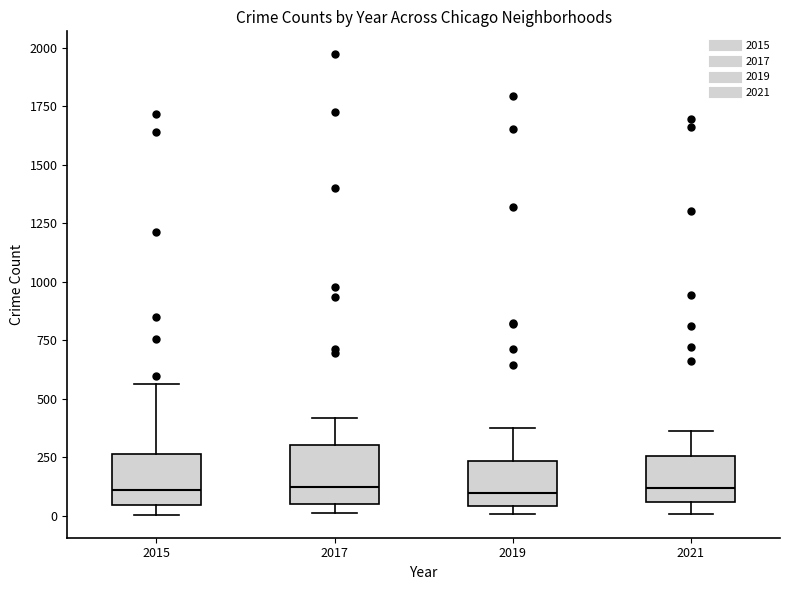

Reading left to right, transcribe this box plot: for each box, give where its median line is, the range the box spans, and where its two whiskers end, as read against the y-axis. The values are not printed on the chart, so give them approximately, as read against the axis.

2015: median 100, box 50 to 250, whiskers 0 to 550
2017: median 100, box 50 to 300, whiskers 0 to 400
2019: median 100, box 50 to 250, whiskers 0 to 400
2021: median 100, box 50 to 250, whiskers 0 to 350